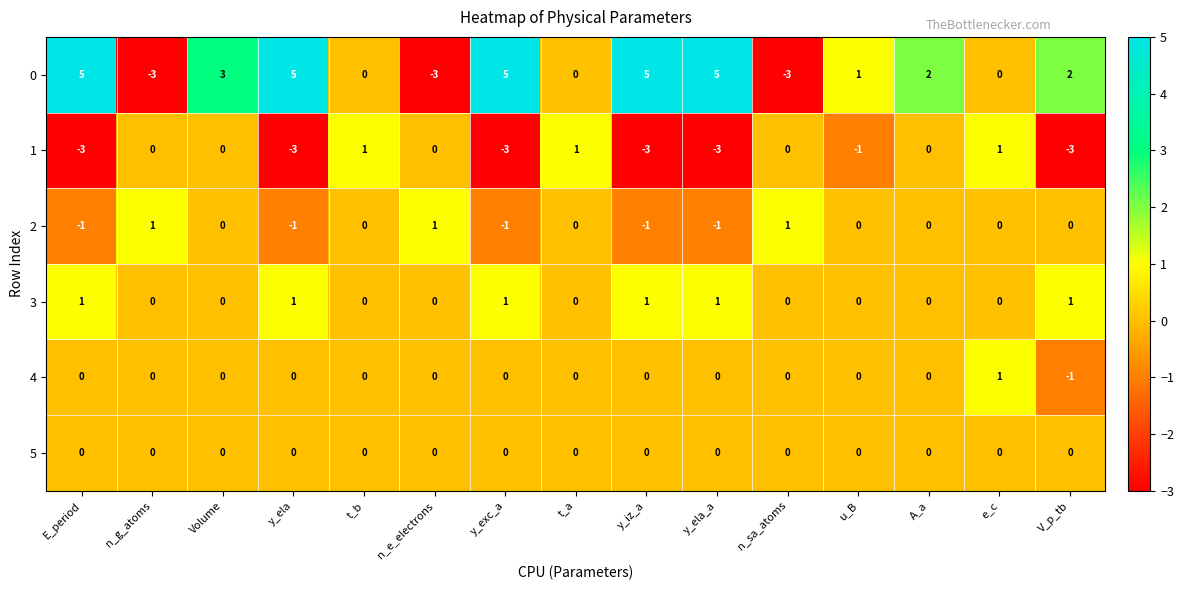

What is the minimum value for 1?

-3